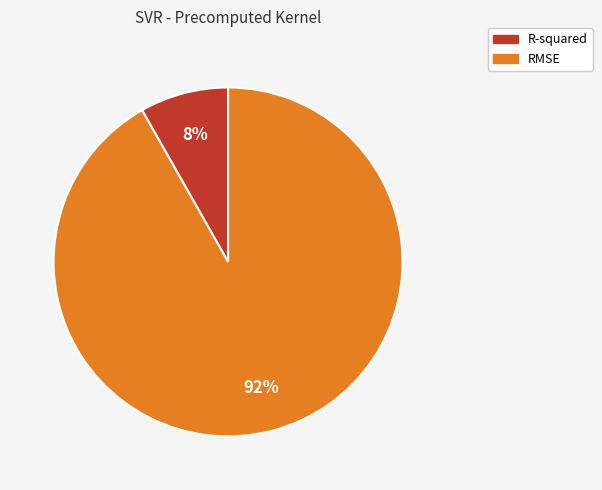

What is the majority slice?

RMSE